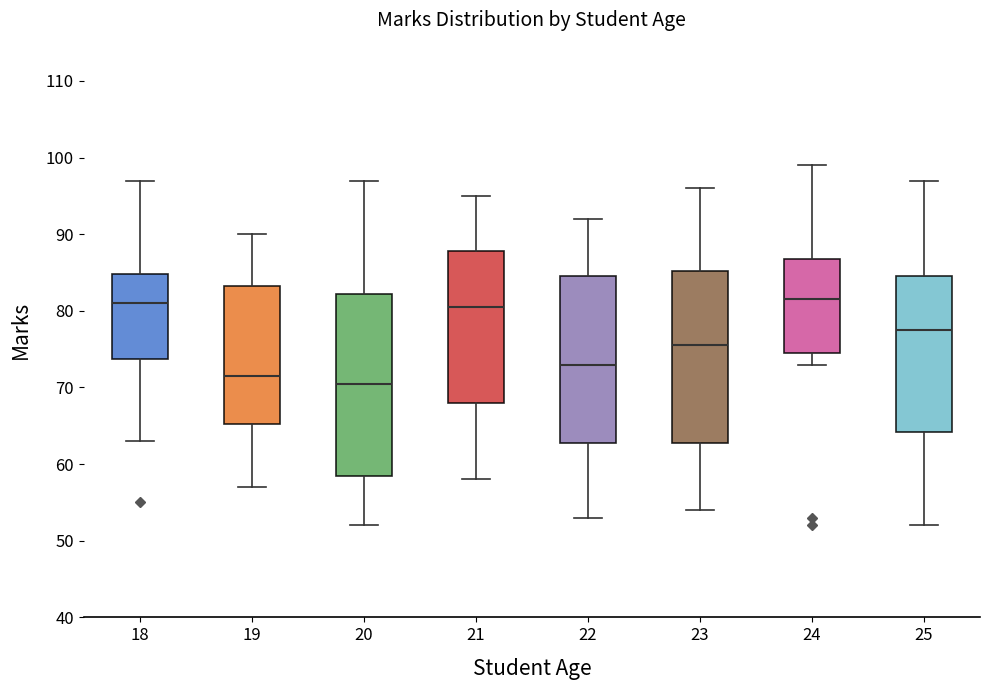

Reading left to right, transcribe this box plot: for each box, give where its median line is, the range the box spans, and where its two whiskers end, as read against the y-axis. The values are not printed on the chart, so give them approximately, as read against the axis.

18: median 81, box 74 to 85, whiskers 63 to 97
19: median 72, box 65 to 83, whiskers 57 to 90
20: median 71, box 59 to 82, whiskers 52 to 97
21: median 81, box 68 to 88, whiskers 58 to 95
22: median 73, box 63 to 85, whiskers 53 to 92
23: median 76, box 63 to 85, whiskers 54 to 96
24: median 82, box 75 to 87, whiskers 73 to 99
25: median 78, box 64 to 85, whiskers 52 to 97